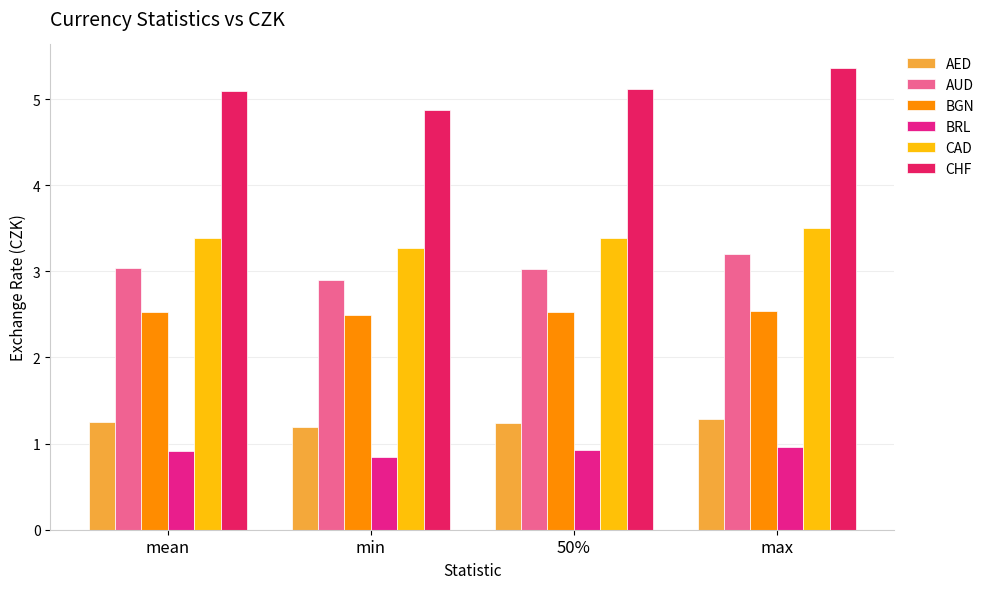

What is the difference between the maximum and minimum values in the CAD series?

0.2